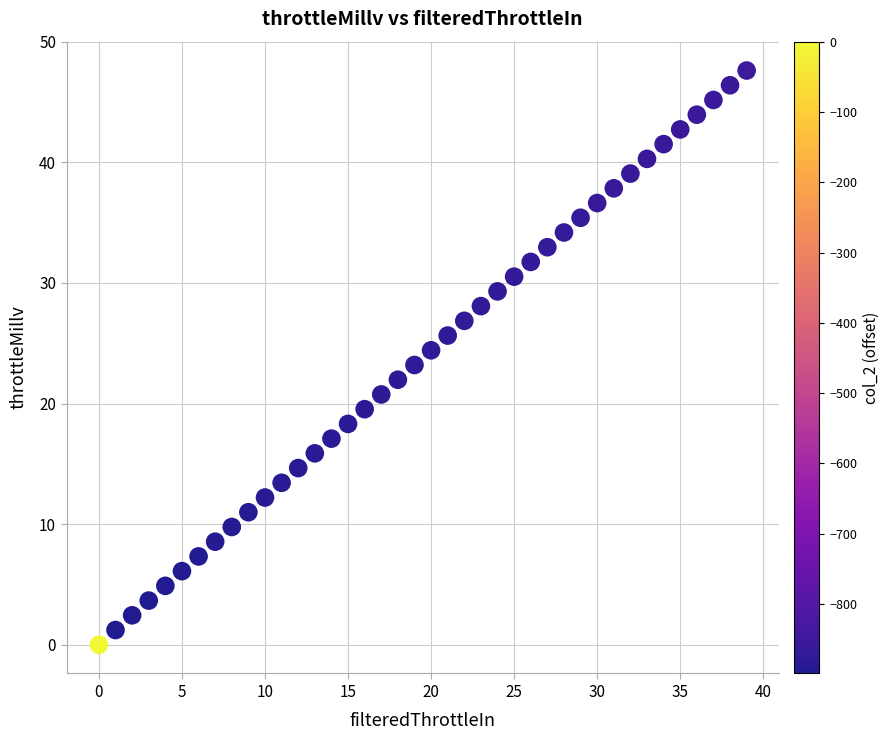

What is the range of Y values (max minus min)?

47.6